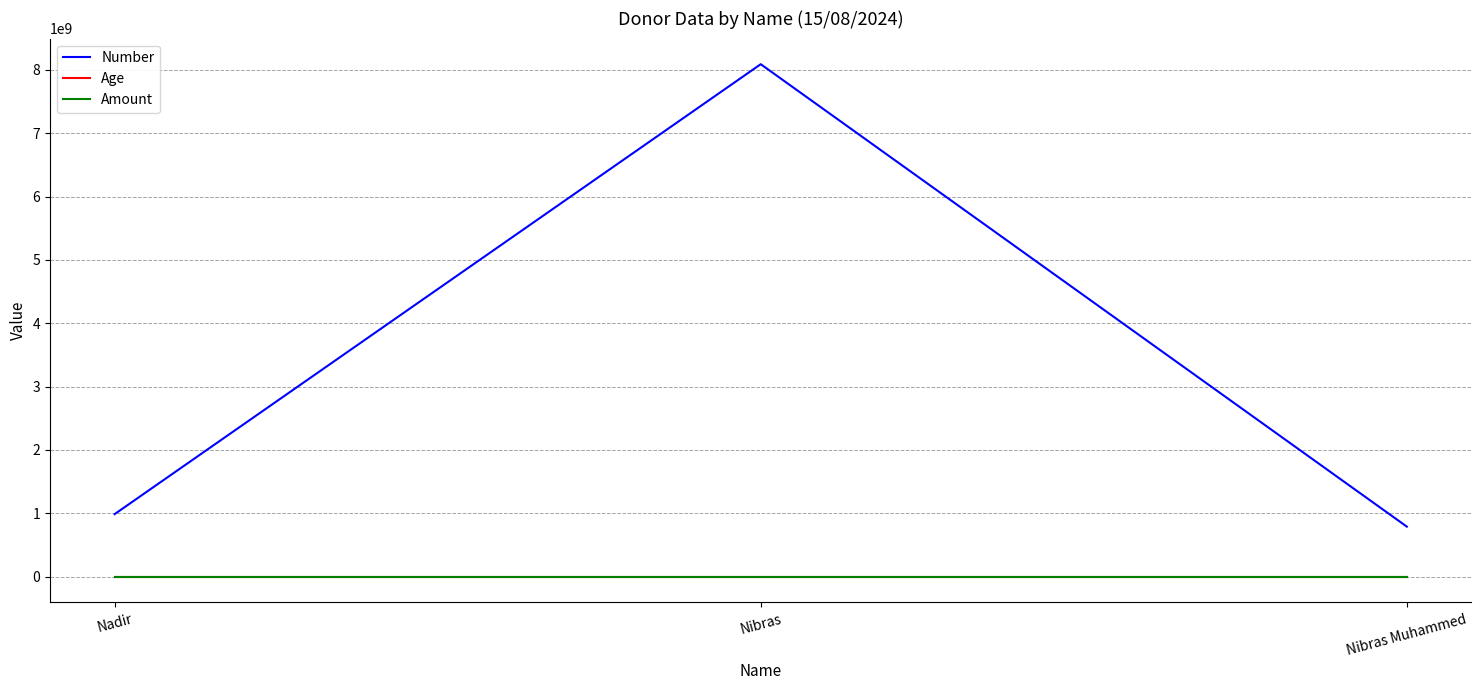

List the labels in order of Number value, smallest first.

Nibras Muhammed, Nadir, Nibras